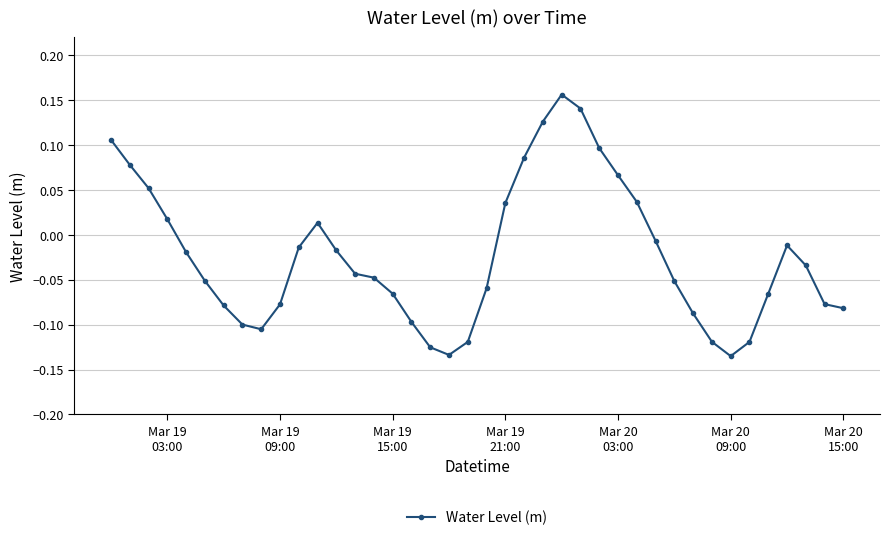

What is the difference between the maximum and second lowest values?

0.3